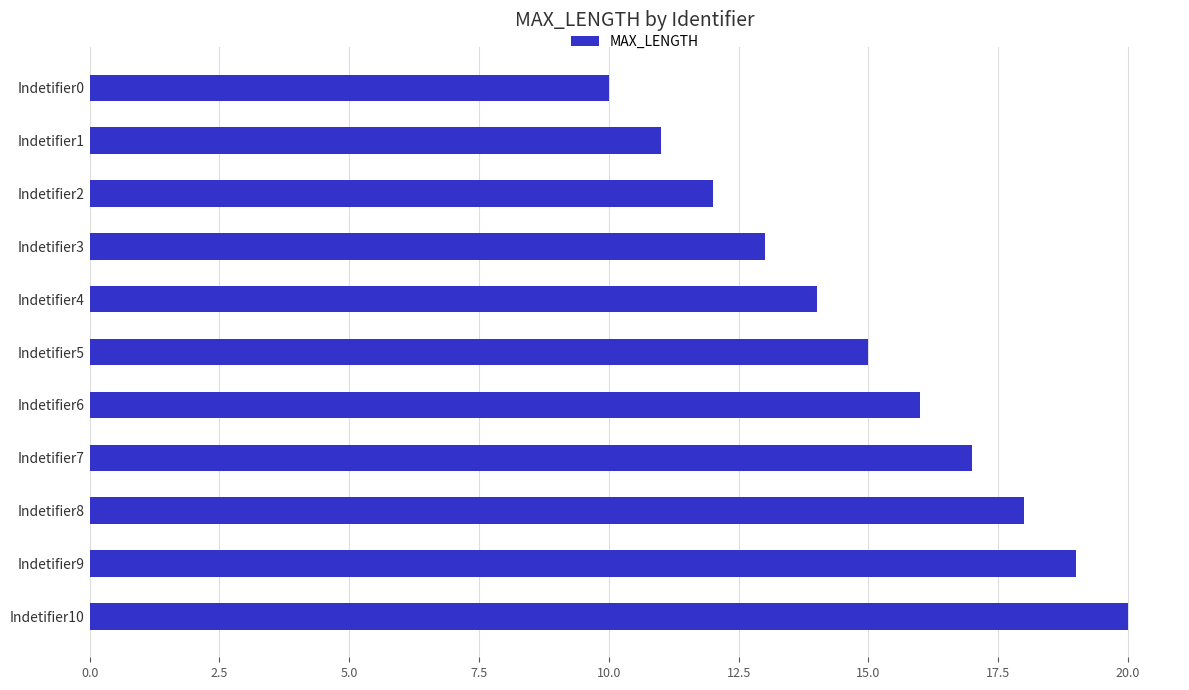

Does the chart contain any negative values?

No